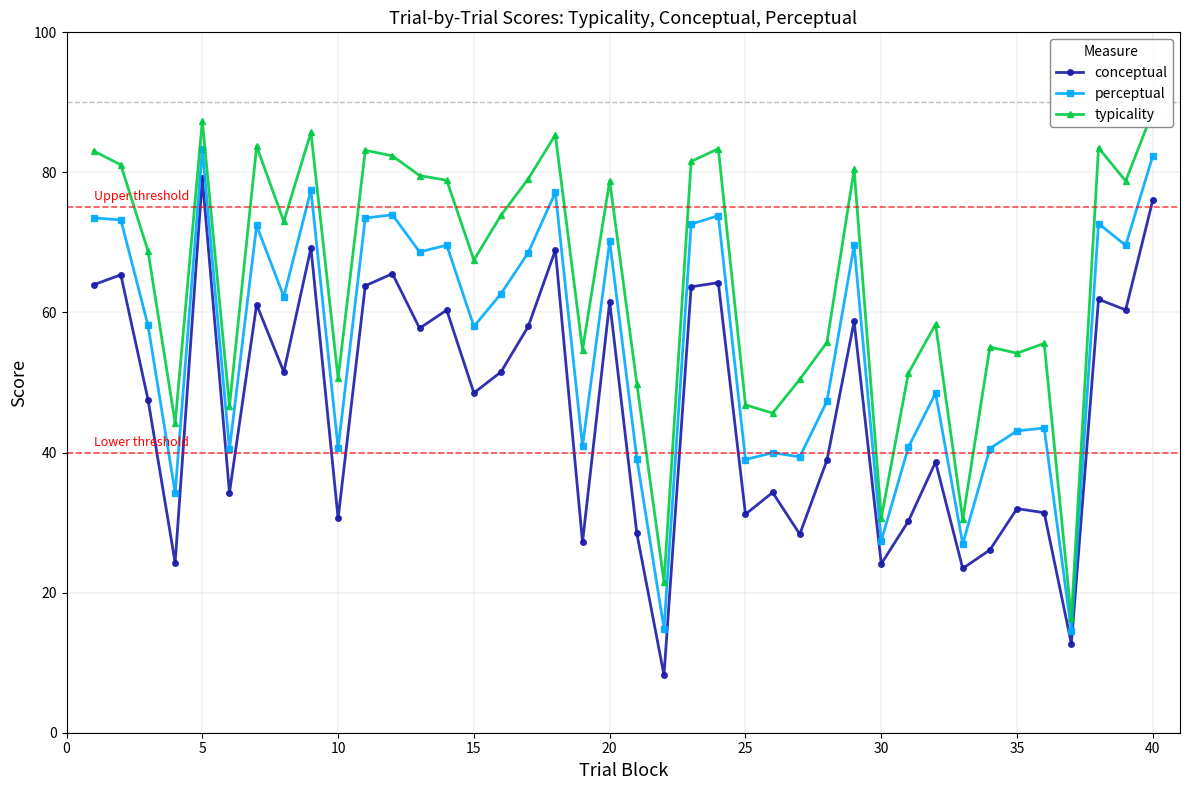

Reading left to right, what are all the values shown in this chart?

conceptual: 64.0	65.4	47.6	24.3	79.2	34.3	61.1	51.5	69.2	30.6	63.8	65.5	57.8	60.3	48.5	51.5	58.0	68.9	27.2	61.5	28.5	8.2	63.7	64.3	31.2	34.3	28.3	38.9	58.7	24.1	30.2	38.6	23.4	26.1	32.0	31.4	12.7	61.9	60.4	76.1
perceptual: 73.5	73.2	58.2	34.2	83.3	40.5	72.4	62.3	77.5	40.6	73.5	74.0	68.7	69.6	58.0	62.7	68.5	77.1	40.9	70.2	39.1	14.9	72.6	73.8	39.0	40.0	39.4	47.3	69.6	27.4	40.8	48.5	26.9	40.6	43.1	43.5	14.5	72.7	69.6	82.4
typicality: 83.1	81.1	68.8	44.2	87.4	46.6	83.7	73.0	85.7	50.6	83.2	82.4	79.5	78.9	67.5	73.9	79.1	85.4	54.7	78.8	49.8	21.5	81.6	83.4	46.8	45.6	50.5	55.7	80.4	30.7	51.4	58.3	30.4	55.1	54.2	55.6	16.4	83.5	78.8	88.7